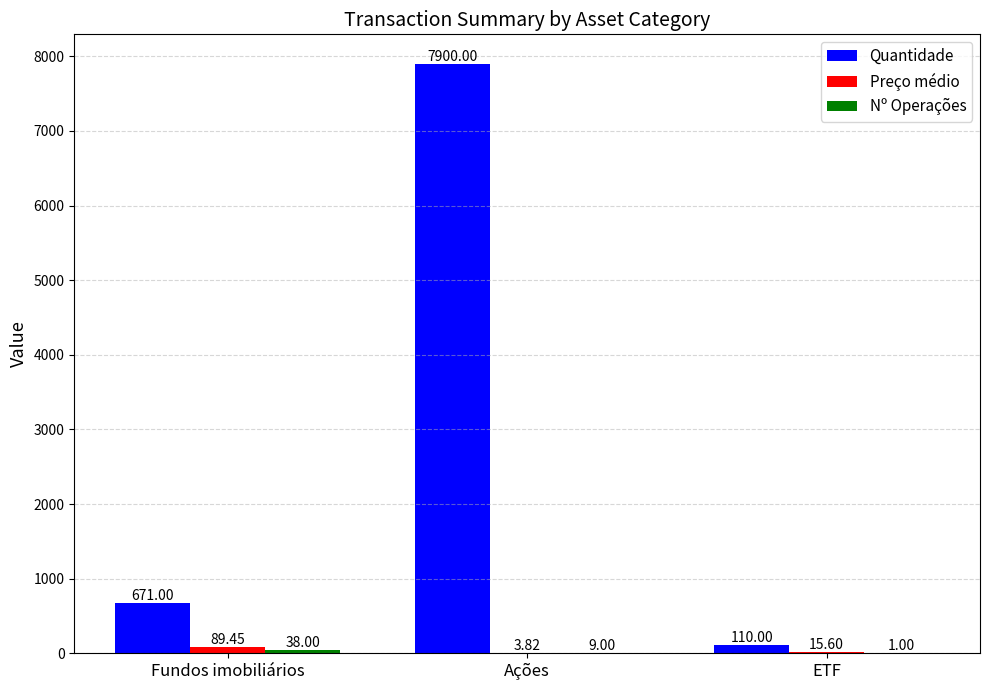

Which series changed the most between Ações and ETF?

Quantidade